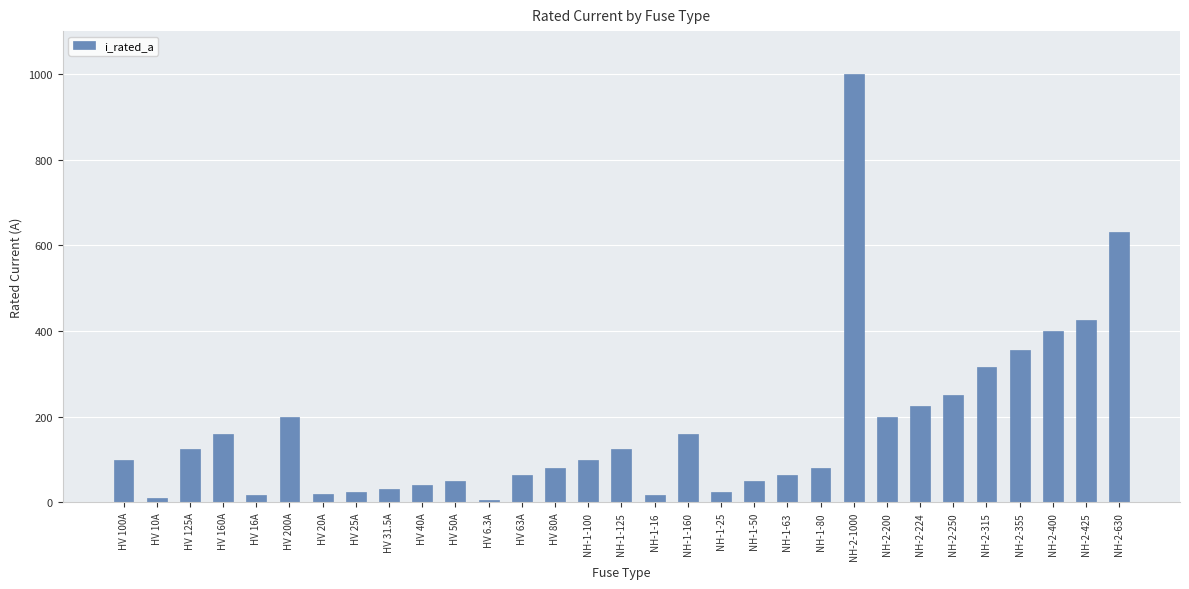

What is the change in value from NH-1-80 to NH-2-630?

+550.0